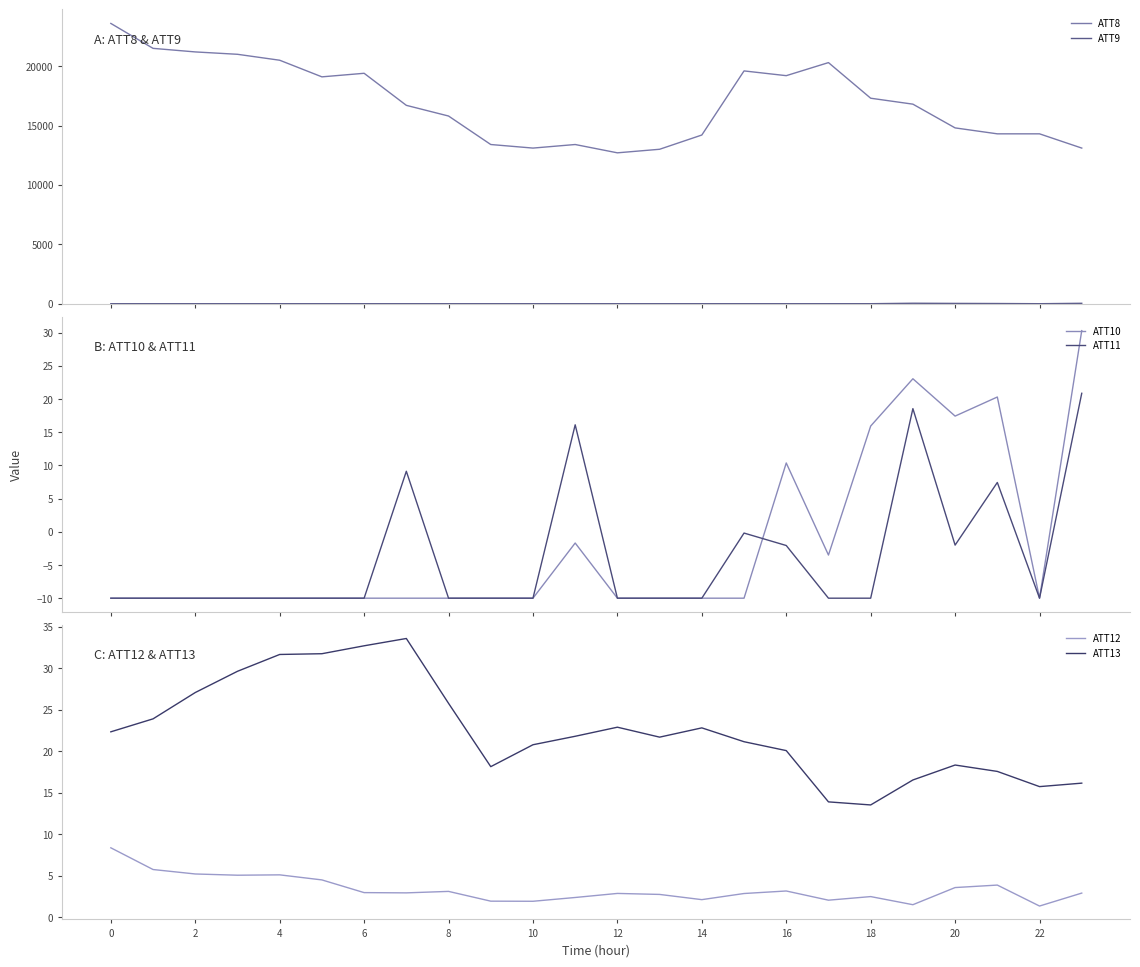

How many values in the ATT11 series exceed -10?

8